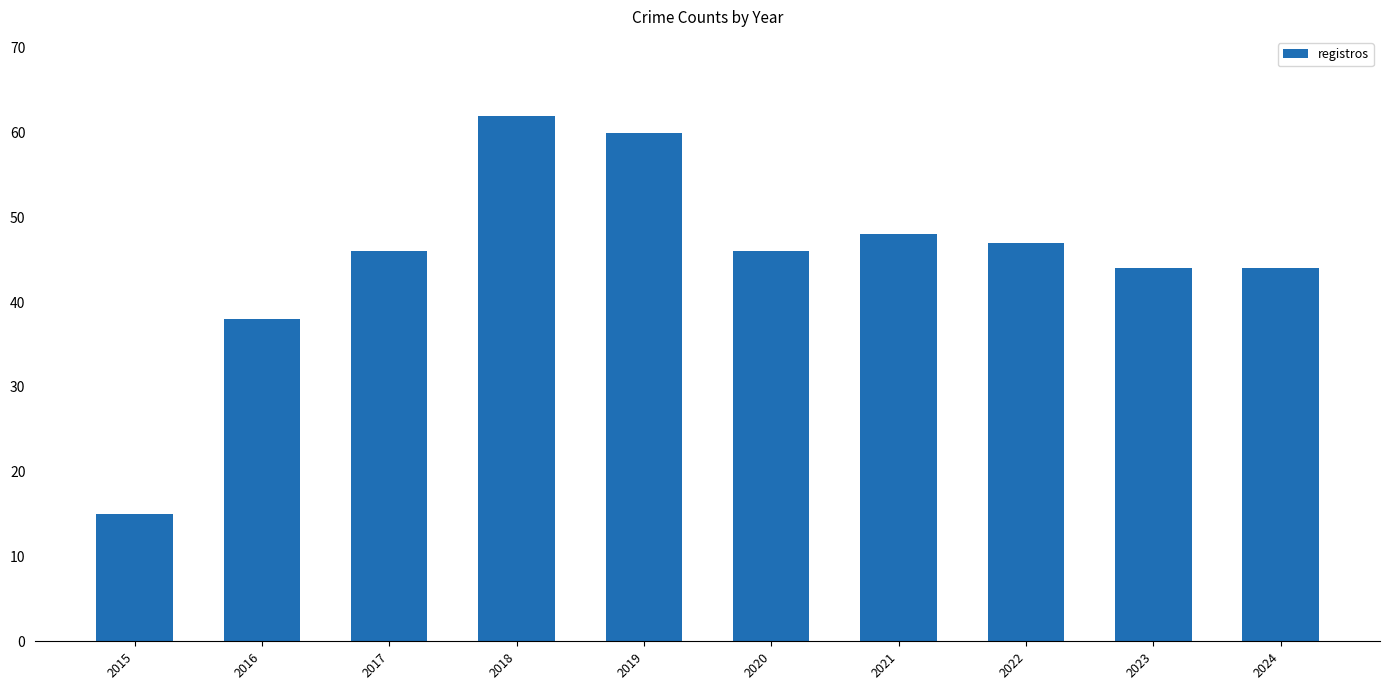

Approximately how many times larger is the value at 2016 compared to 2017?

0.8